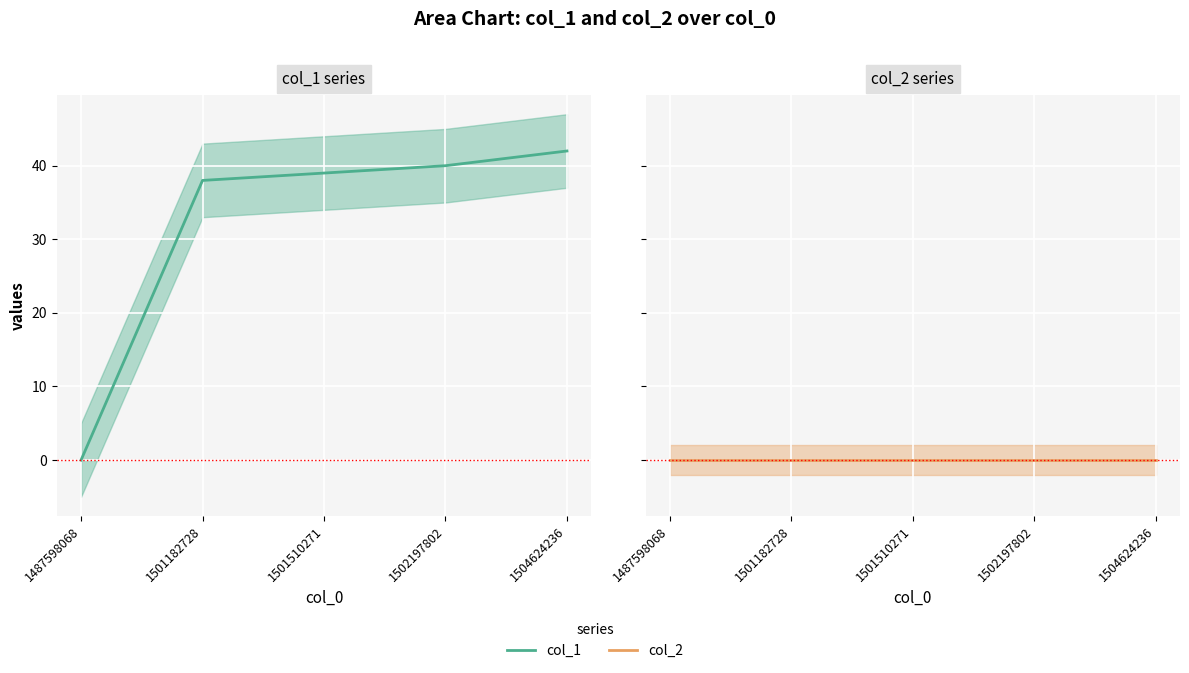

What are all the series names shown in the legend?

col_1, col_2